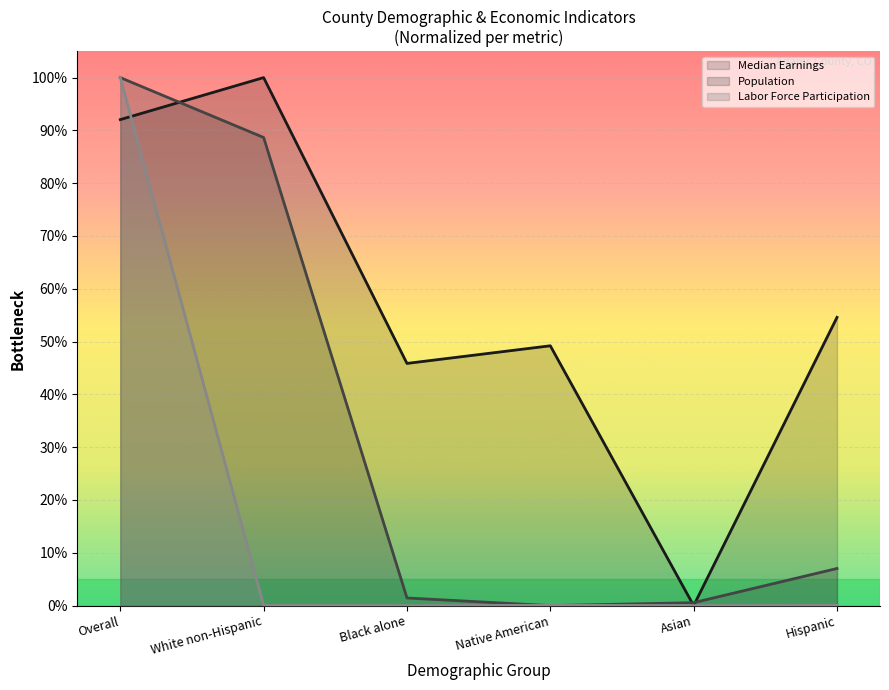

What is the label of the 2nd point from the left?

White non-Hispanic